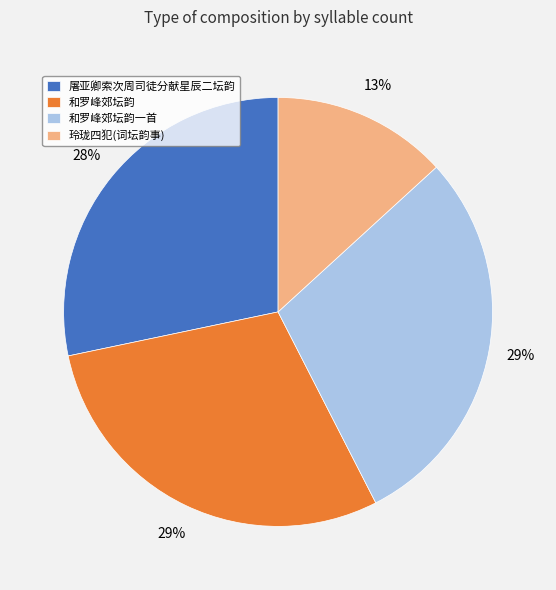

Is it true that 和罗峰郊坛韵一首 is 29% of the pie?

True